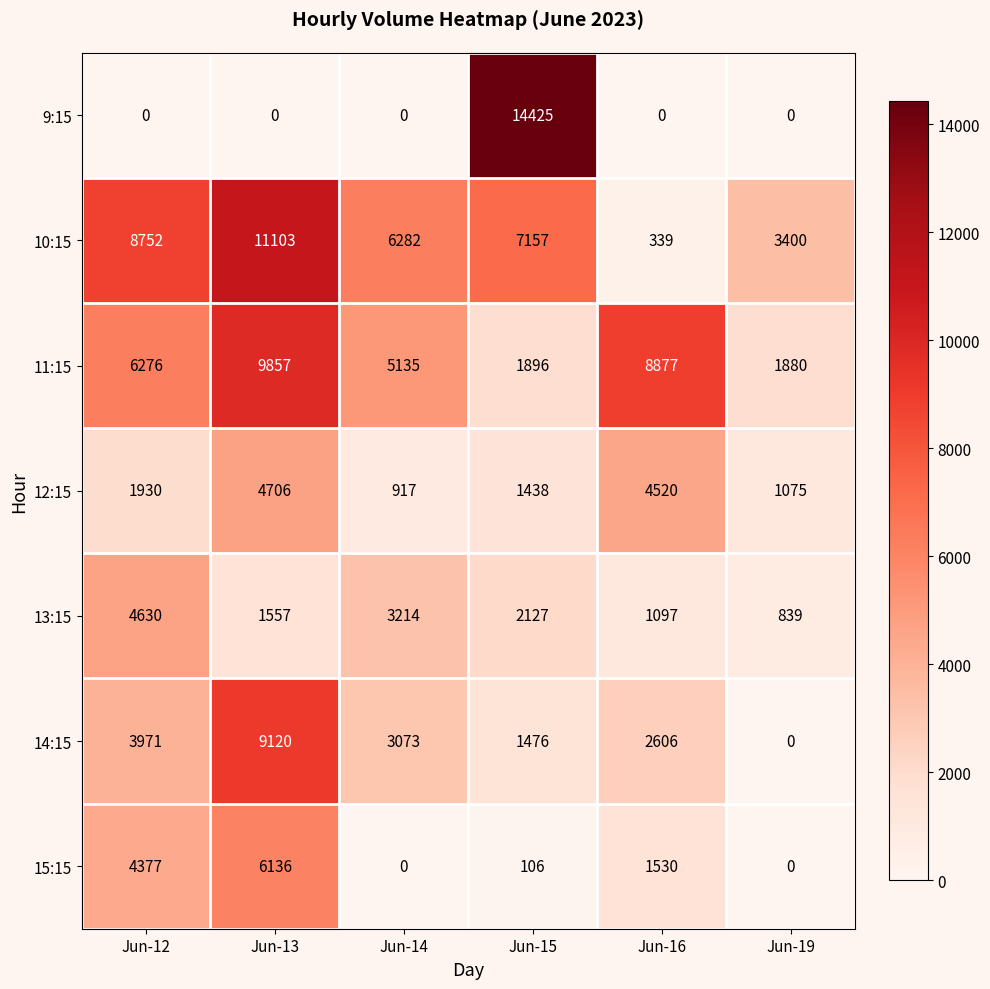

What is the difference between the 11:15 values at Jun-19 and Jun-13?

7977